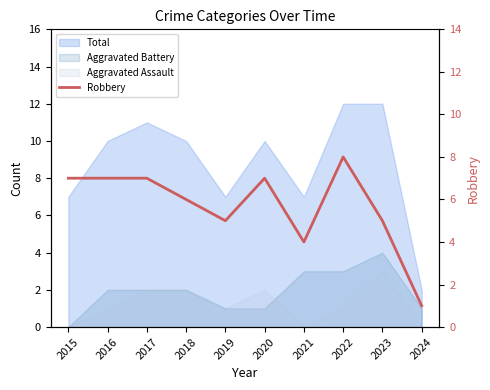

Which category has the lowest value across all series?

2024